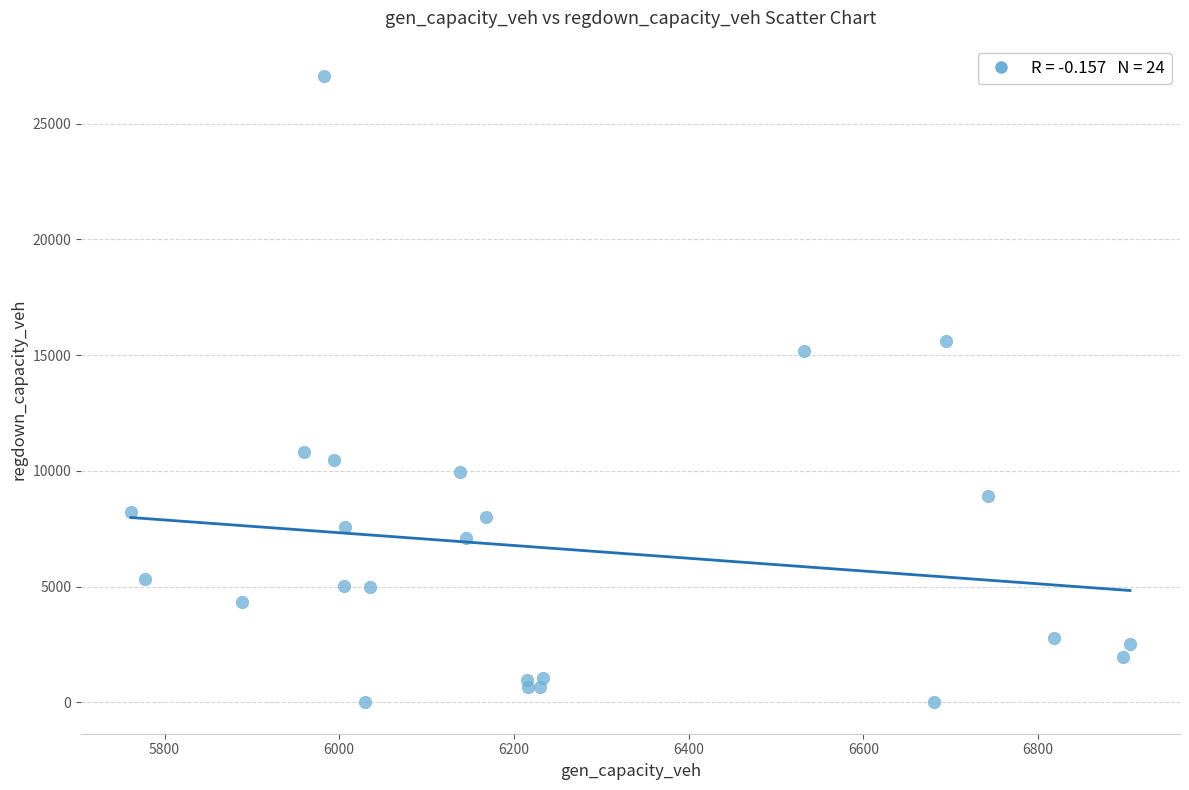

What Y value in the scatter plot is closest to 13526?

15180.3